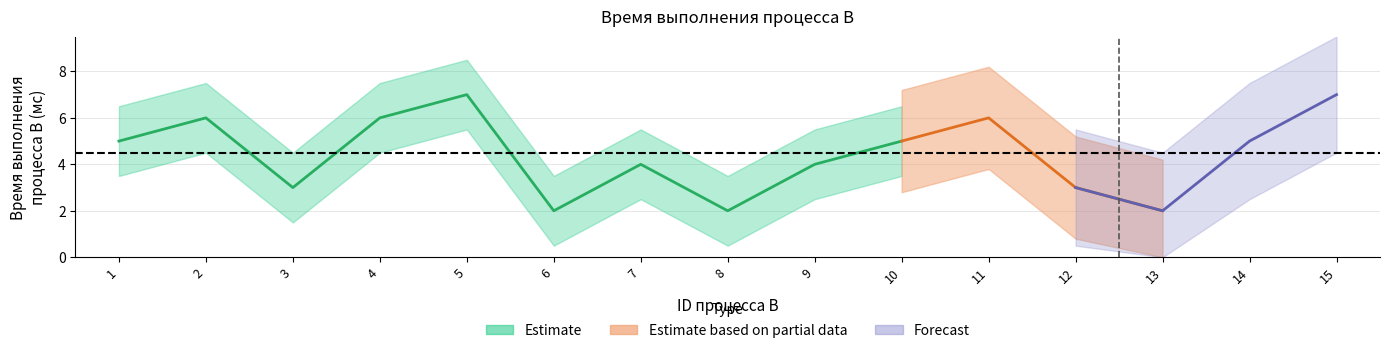

Read the value at 7.

4